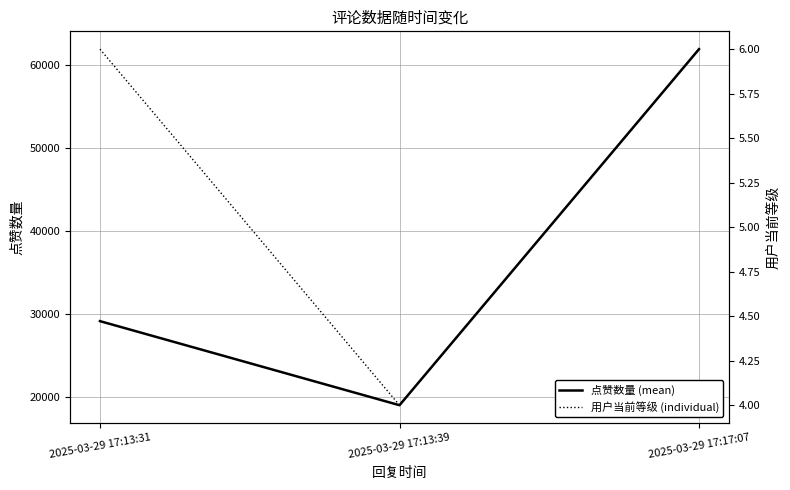

Is this an area chart (filled region under the line)?

No